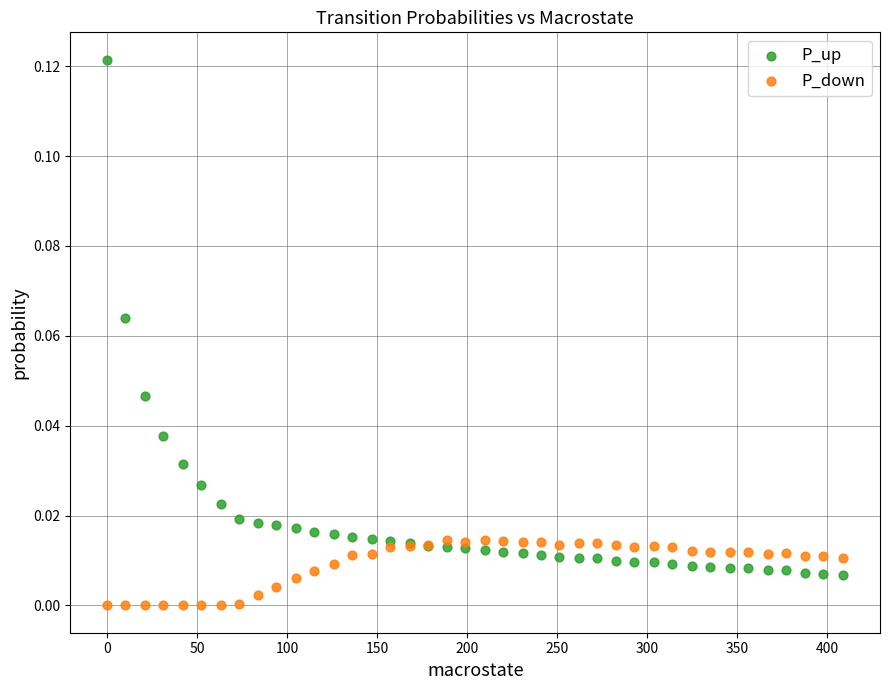

Which series reaches the minimum Y coordinate?

P_down